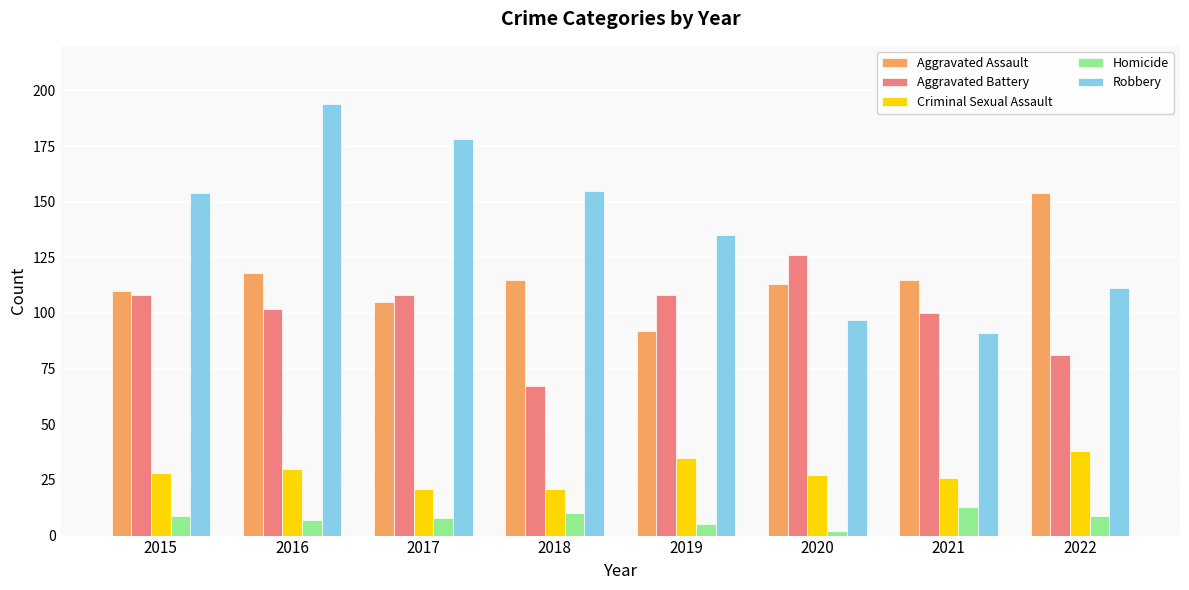

What value does the Aggravated Assault series have at 2018?

115